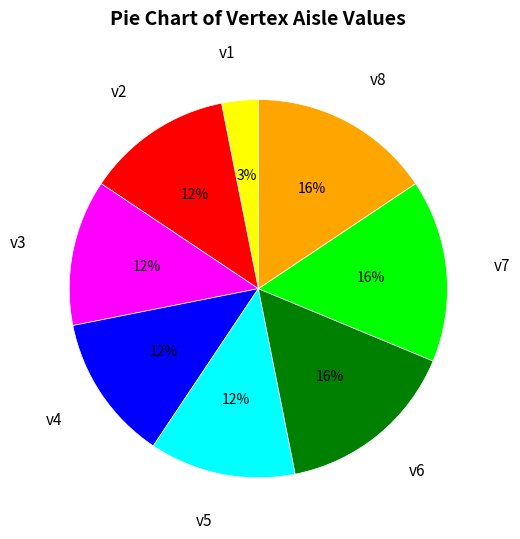

Does any single category account for the majority?

No